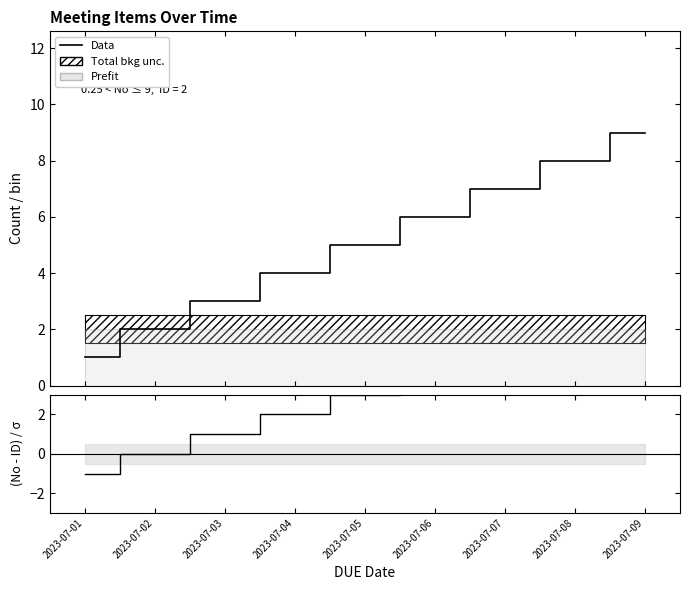

True or false: (No-ID)/σ and Data cross at least once.

False